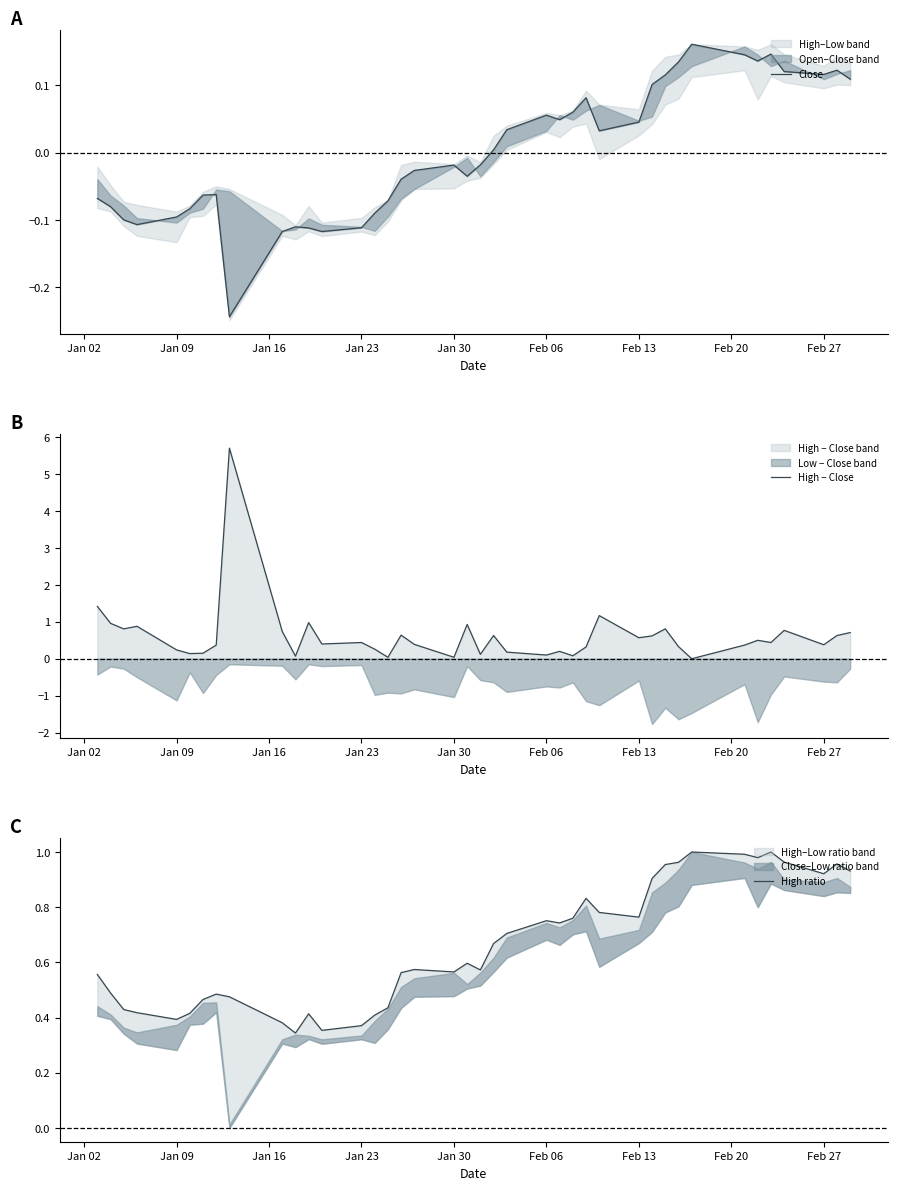

What is the smallest value displayed?

-0.2